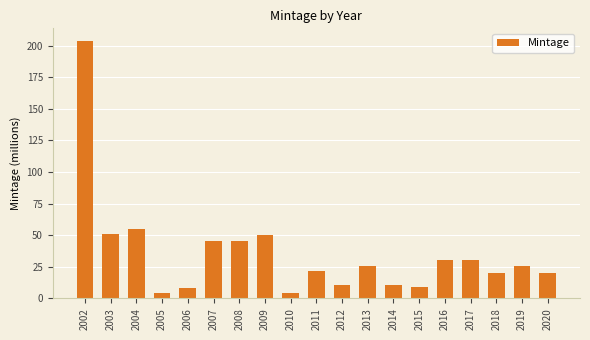

What is the ratio of the value at 2002 to the value at 2018?

9.9